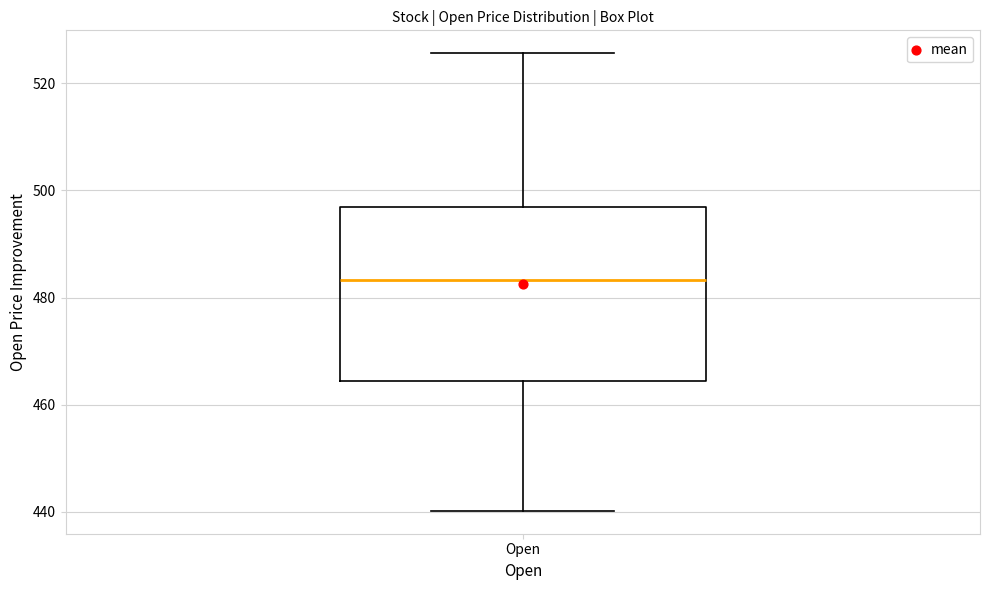

Transcribe this box plot: give where the median line is, the range the box spans, and where the two whiskers end, as read against the y-axis. The values are not printed on the chart, so give them approximately, as read against the axis.

median 484, box 464 to 496, whiskers 440 to 526